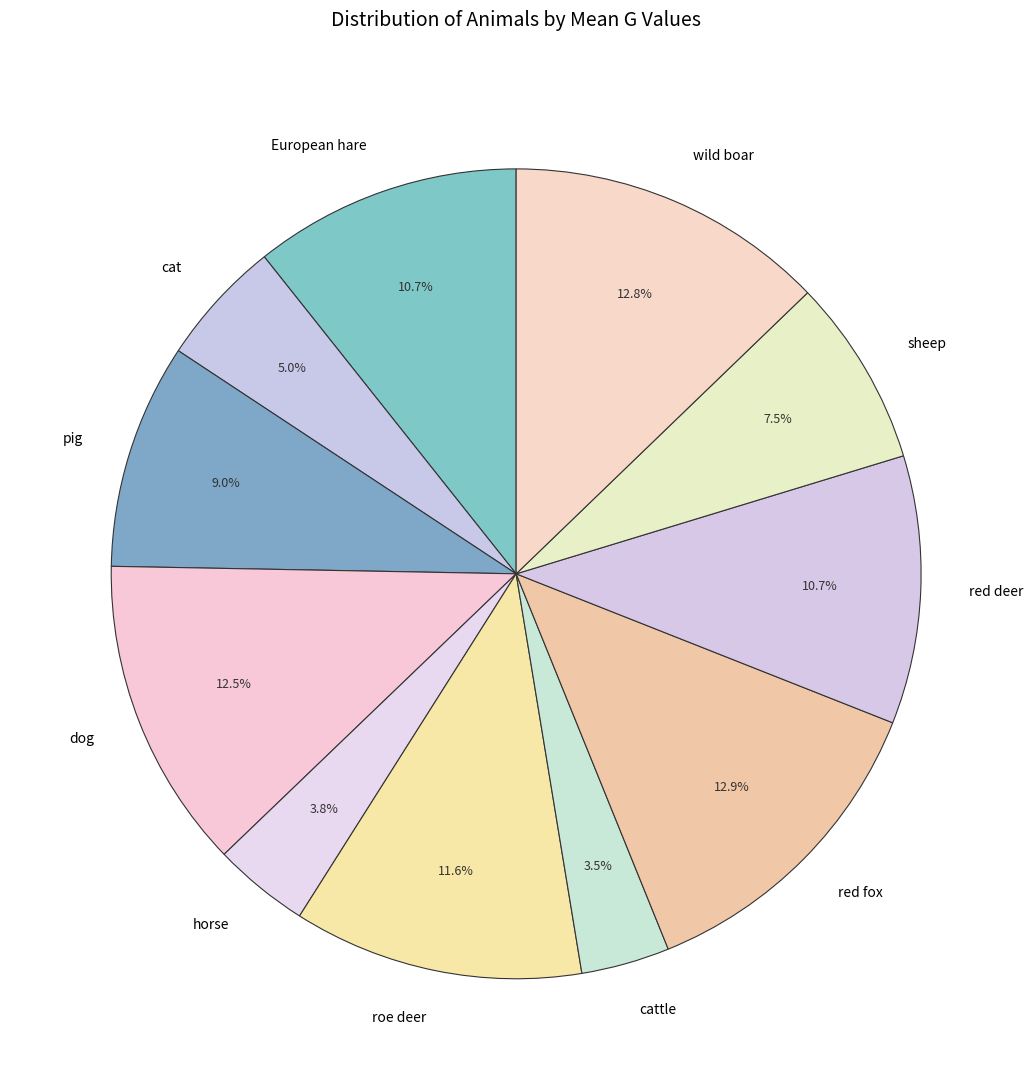

Does any single category account for the majority?

No